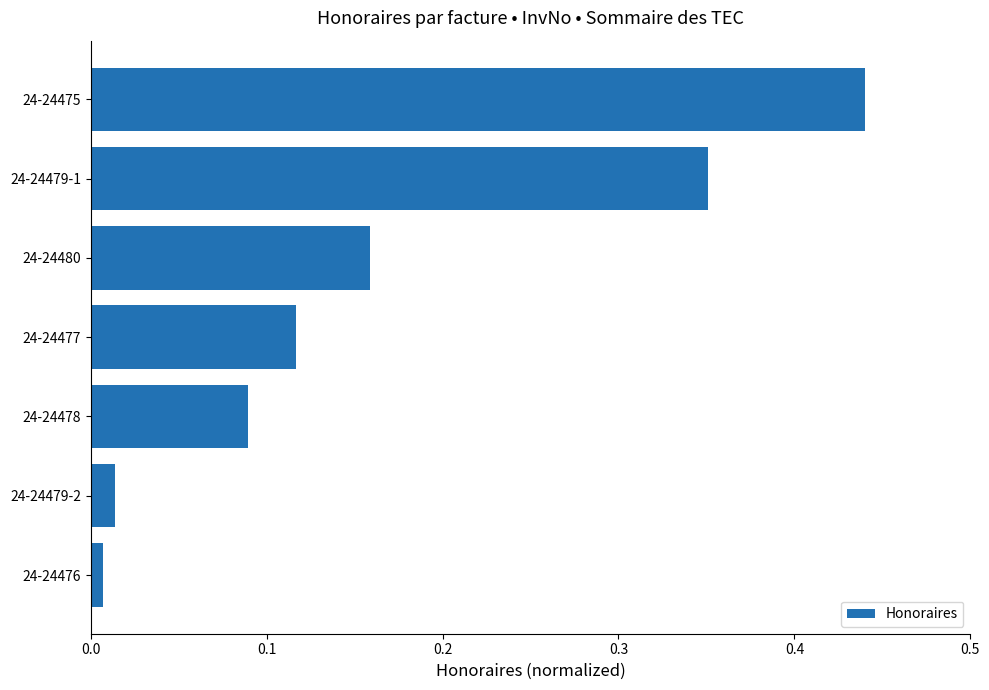

True or false: the data shows 0.1 at 24-24475.

False